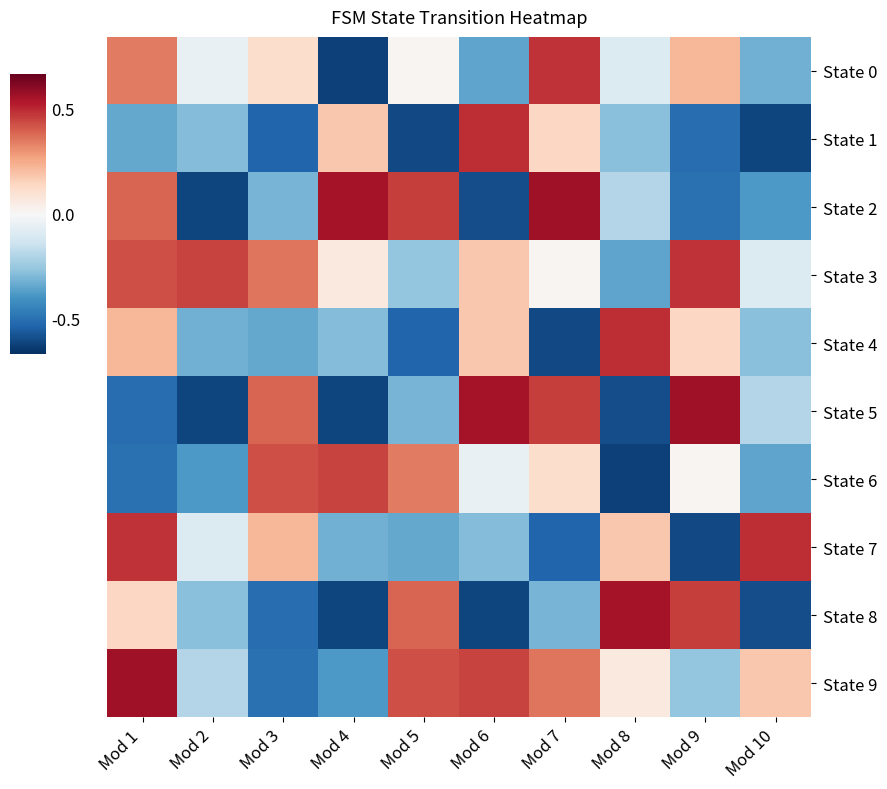

Which series has the largest range (max minus min)?

State 2